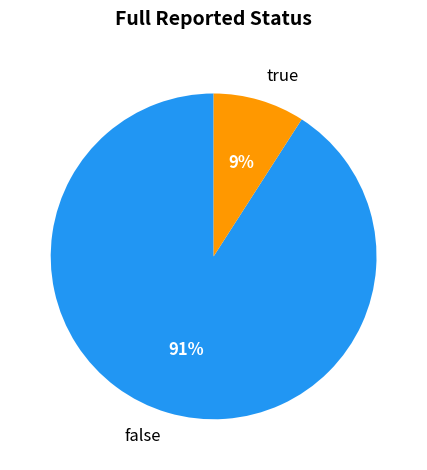

Rank the categories by value from highest to lowest.

false, true